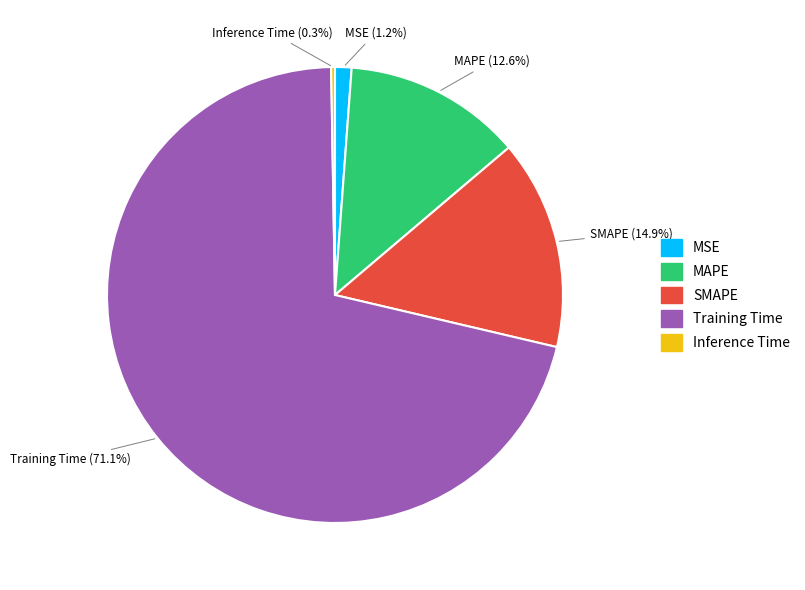

Which slice is the largest?

Training Time